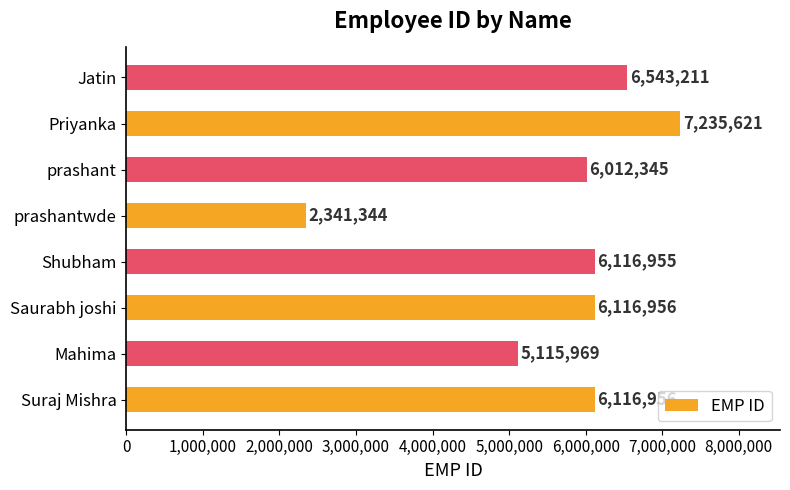

Where is the data nearest to the value 4788482?

Mahima